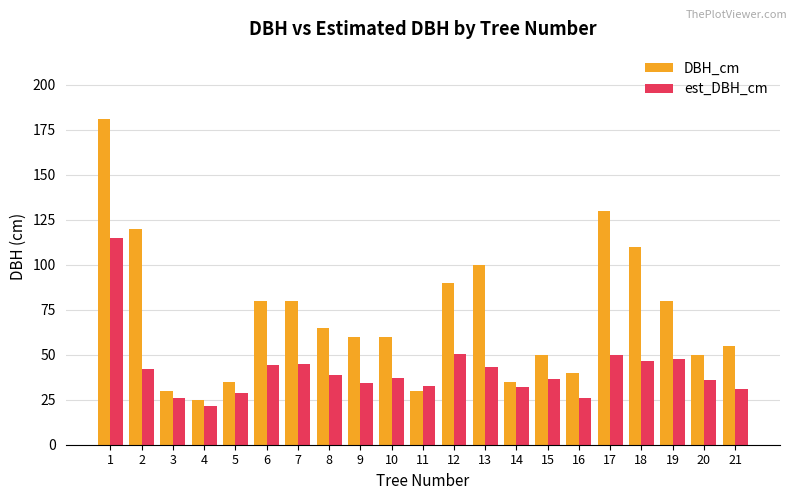

Is the value of DBH_cm at 14 greater than the value of est_DBH_cm at 2?

No